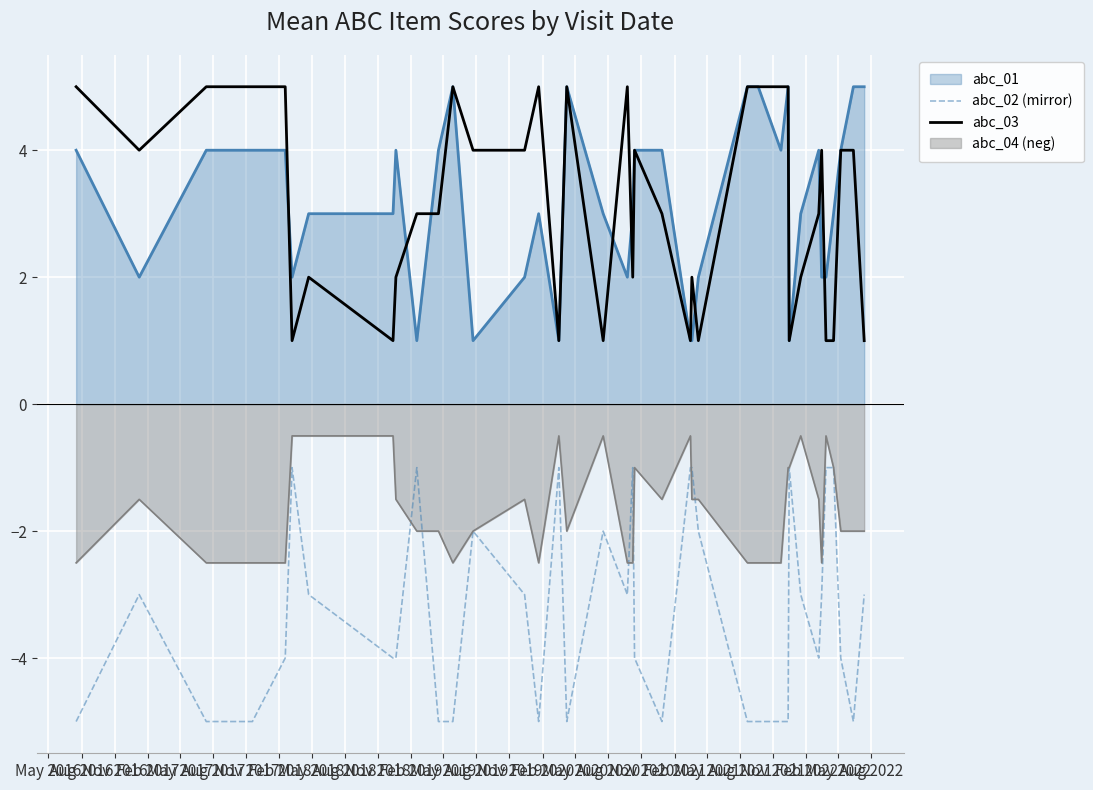

What is the minimum value for abc_04 (neg)?

-2.5